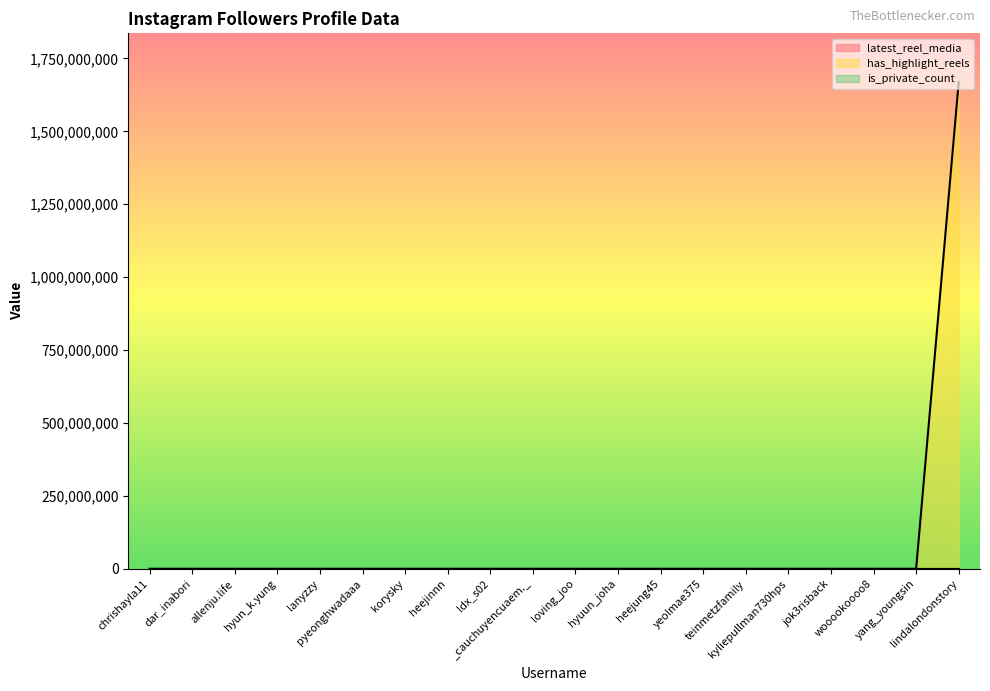

What is the total value across all series at _cauchuyencuaem._?

1